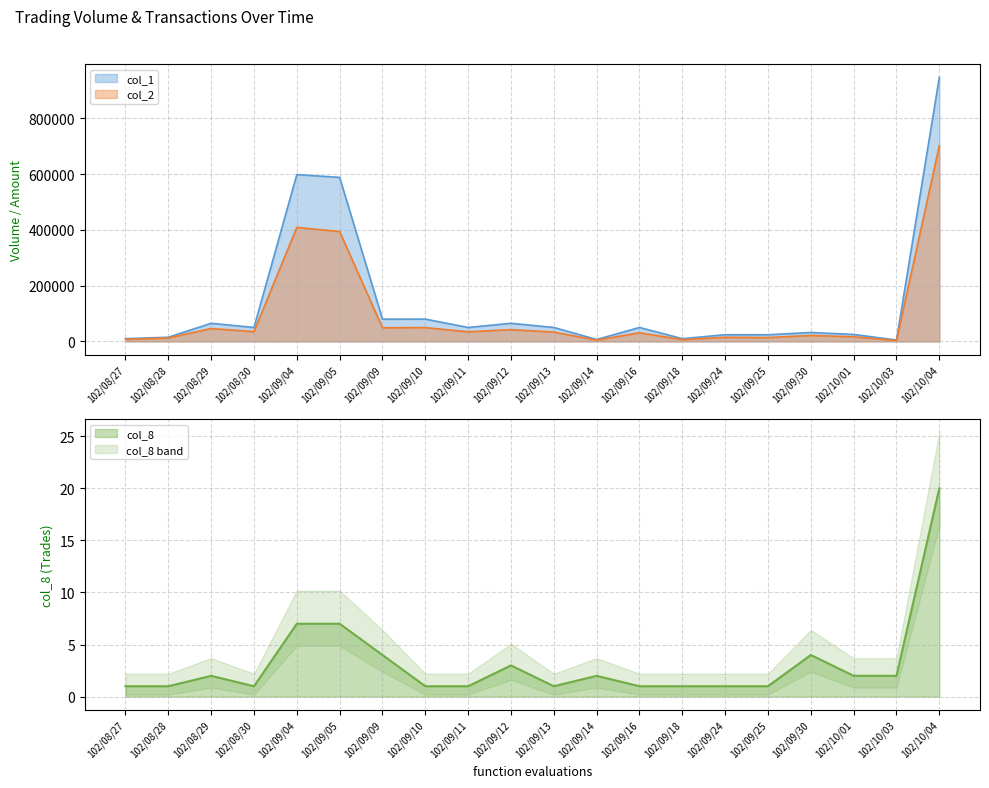

True or false: col_8 and col_2 cross at least once.

False